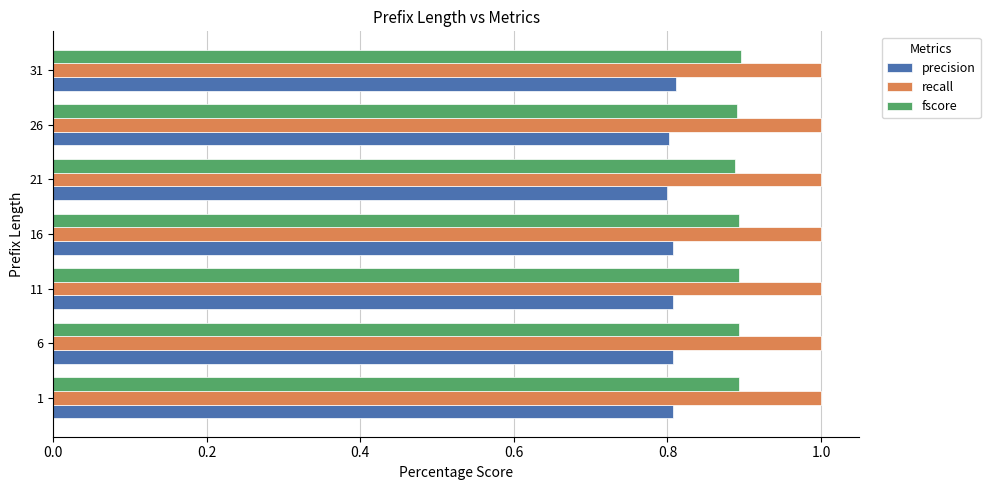

Which series has the widest spread of values?

precision